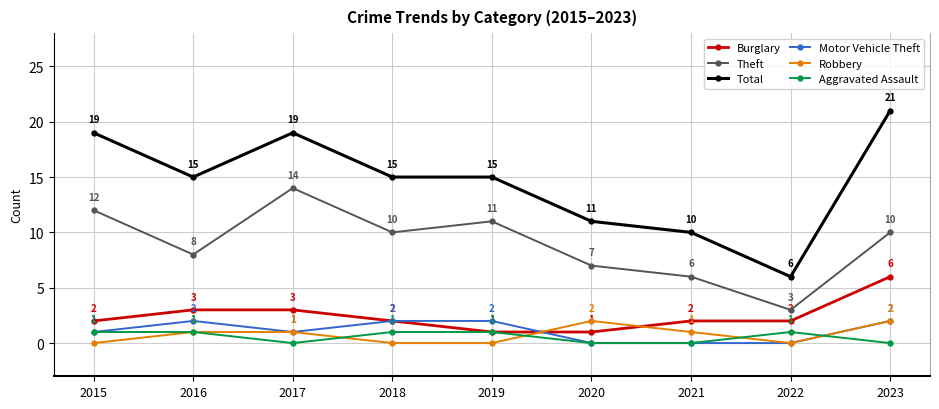

True or false: Robbery and Total intersect in this chart.

False